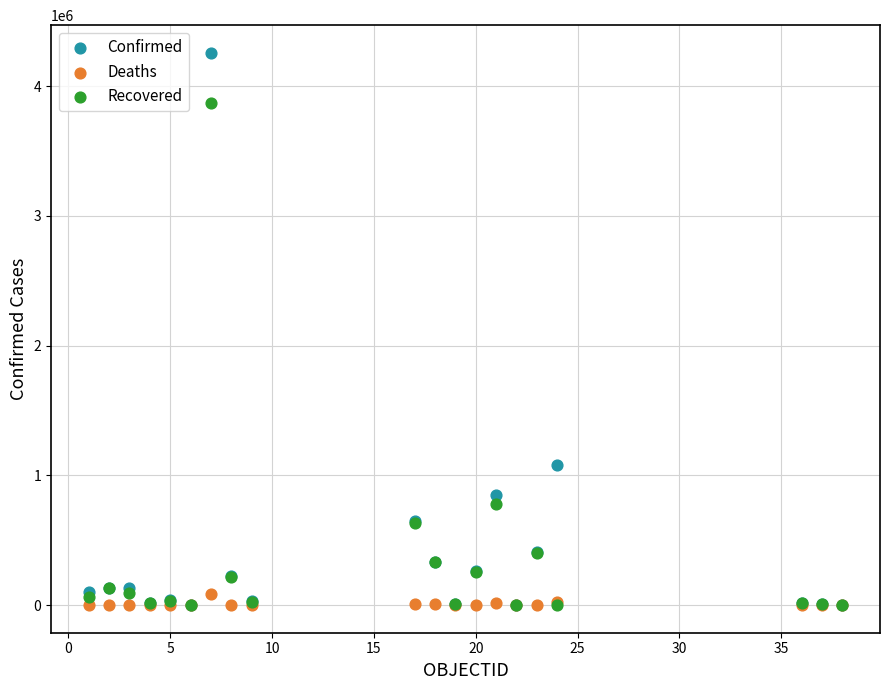

Across all series, what Y value is closest to 2129197?

1079084